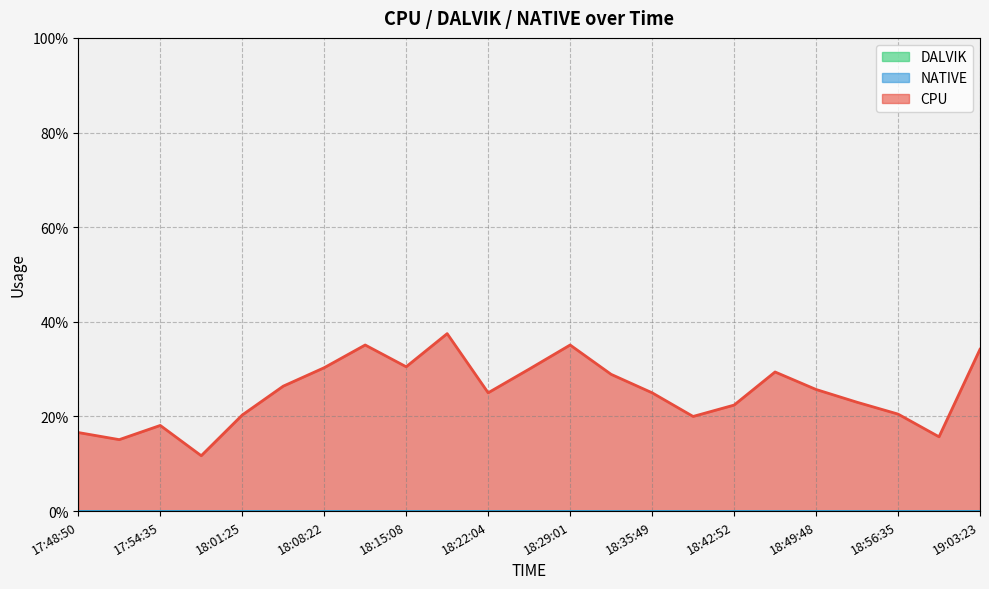

True or false: NATIVE and DALVIK cross at least once.

False